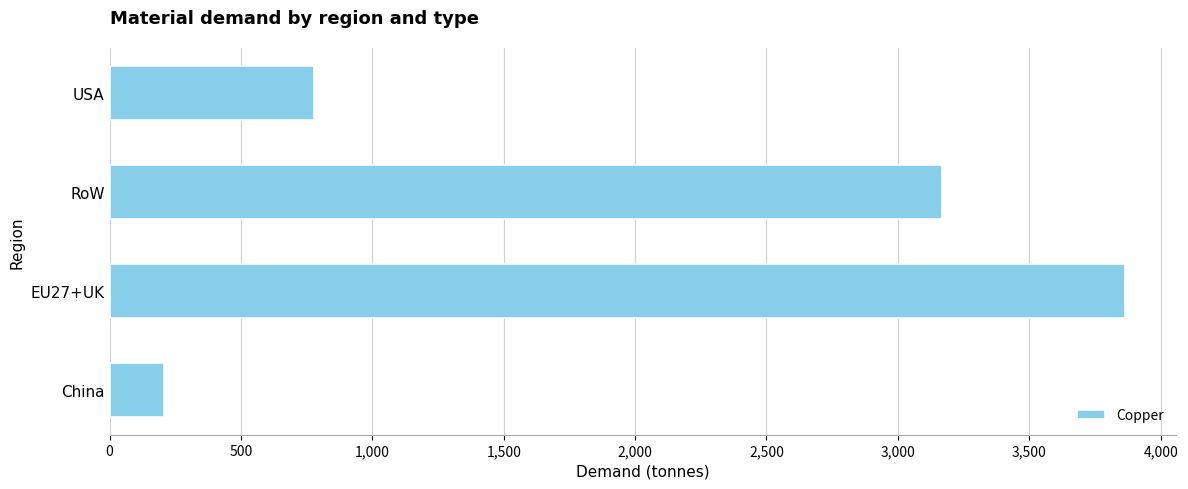

How many values are below 3167?

2